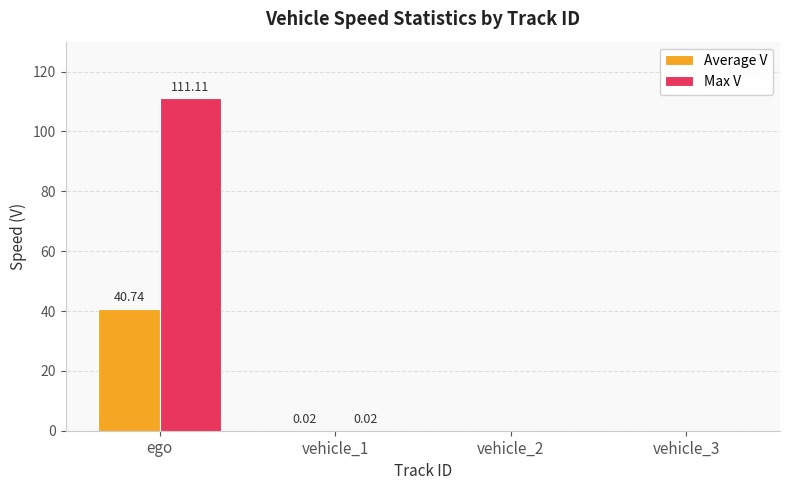

Which series has the largest total across all categories?

Max V